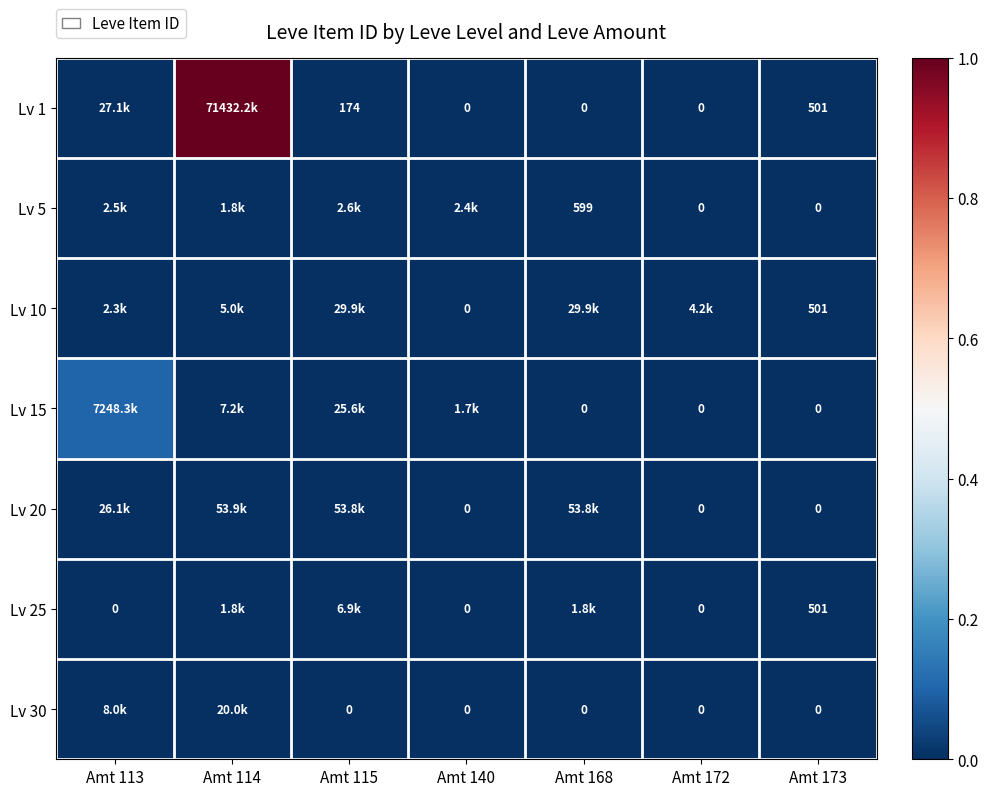

Is the value of Lv 15 at Amt 168 greater than the value of Lv 25 at Amt 173?

No